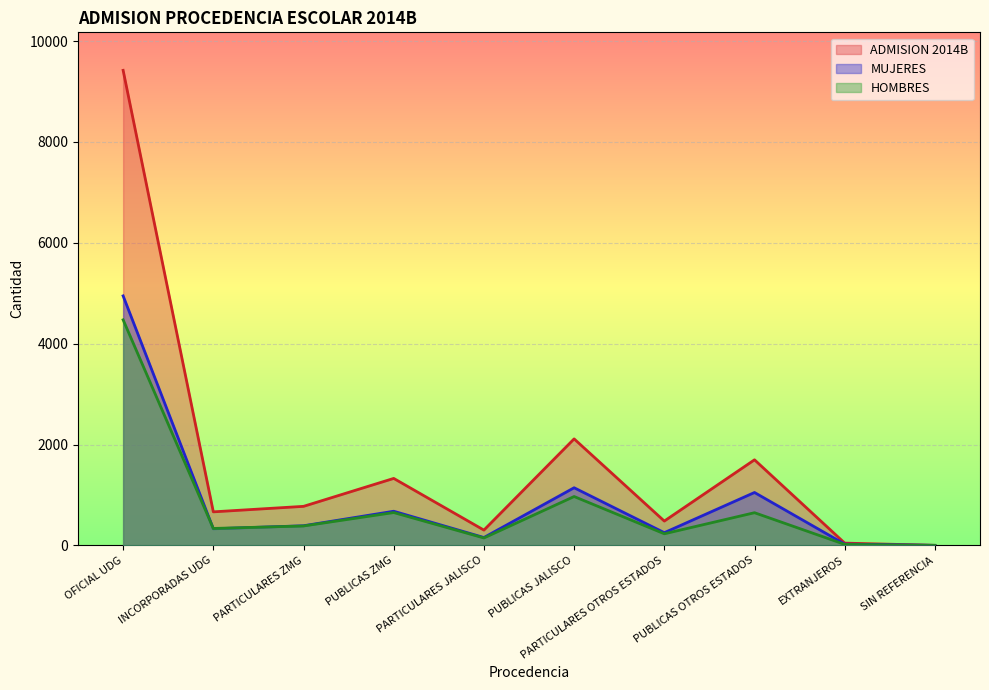

What is the label of the 9th point from the right?

INCORPORADAS UDG